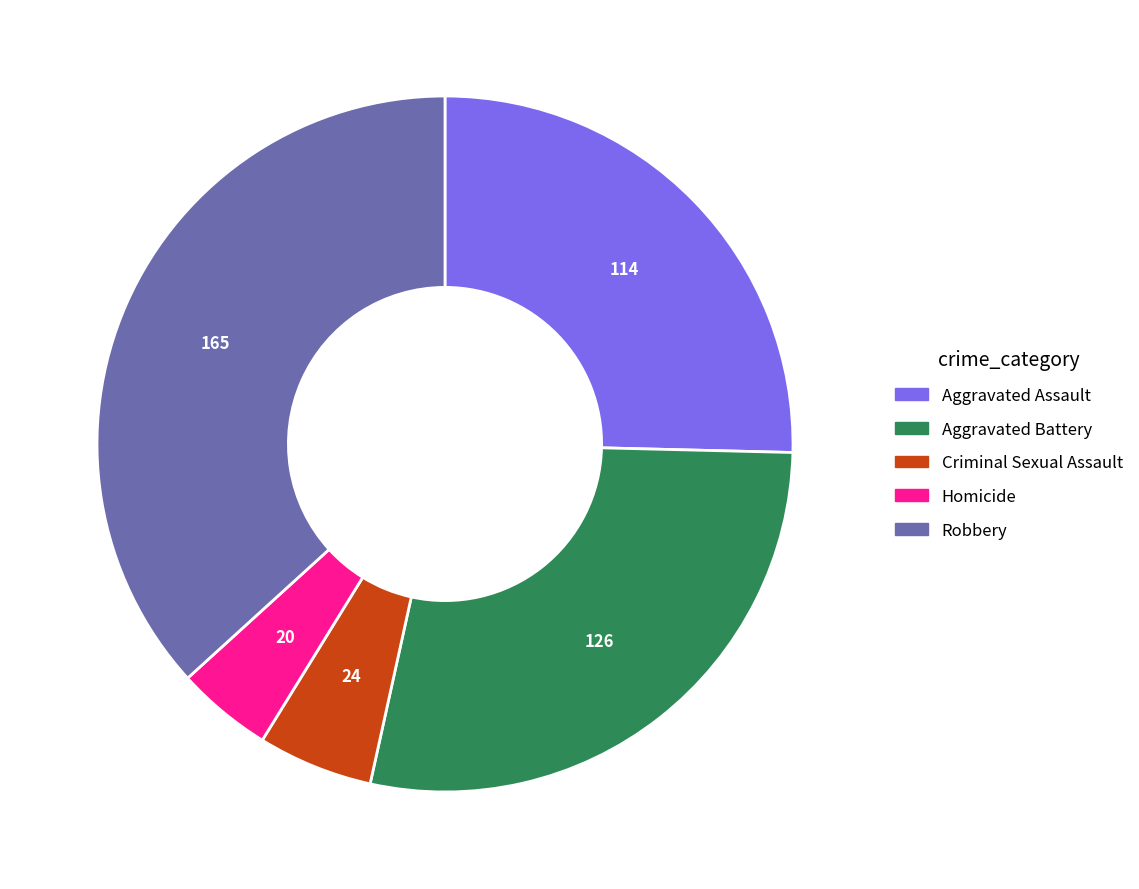

How many segments does this pie chart have?

5